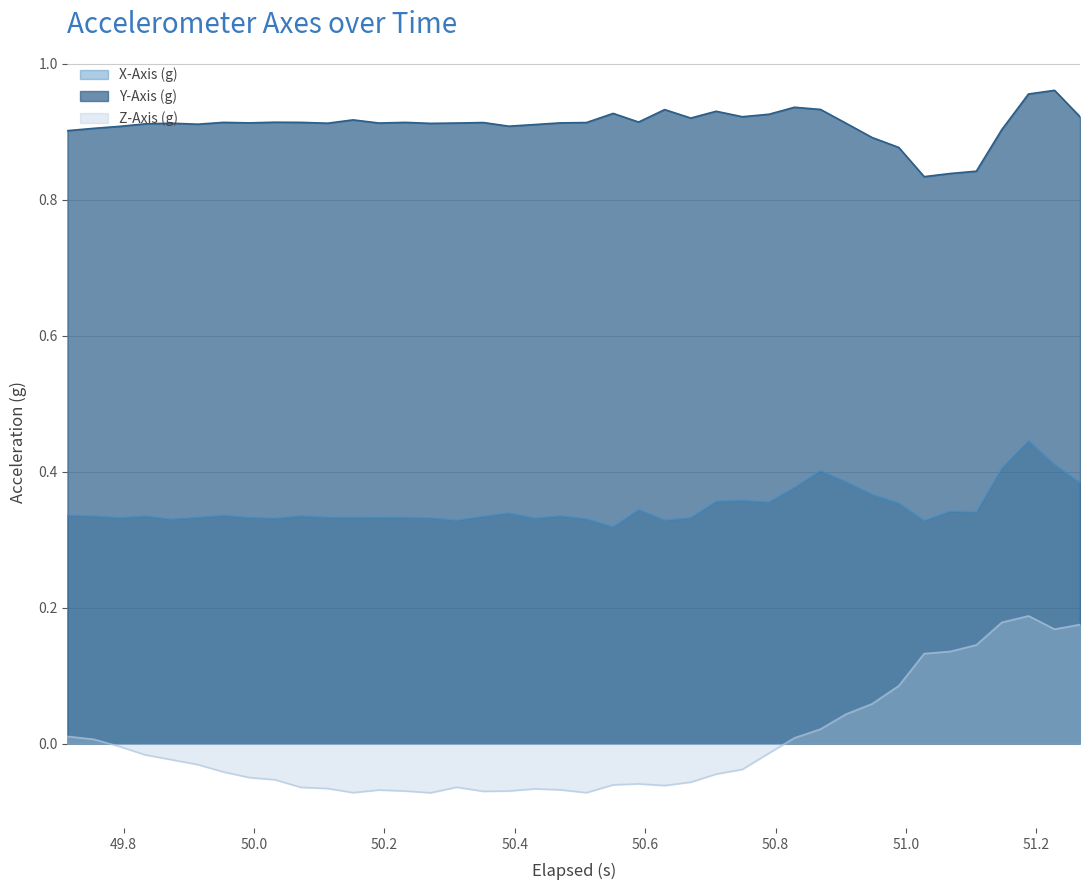

Which series has the widest spread of values?

Z-Axis (g)